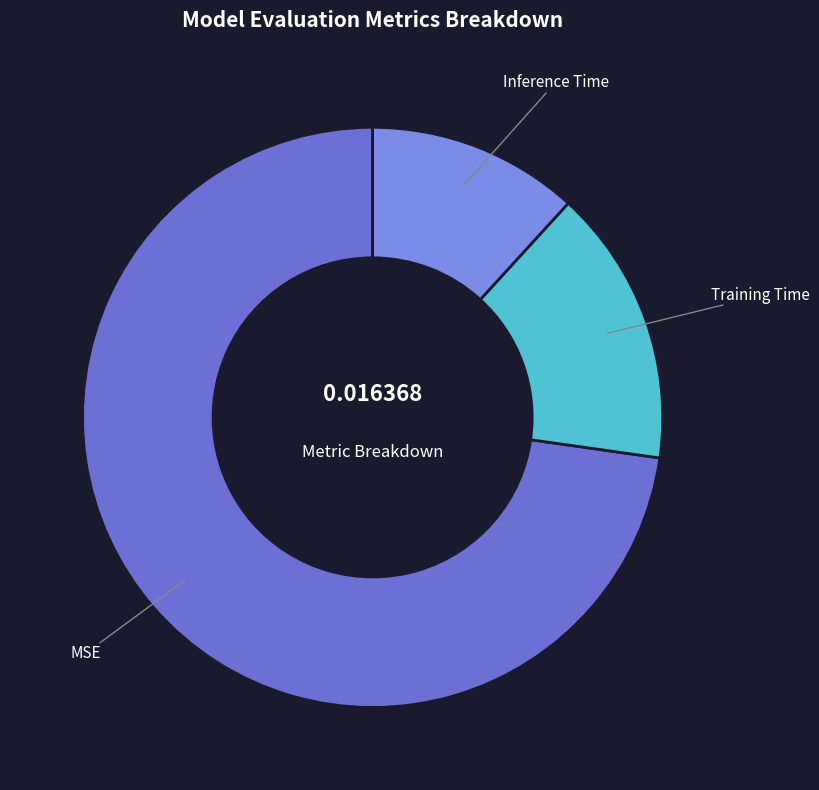

Do MSE and Inference Time together represent more than half of the pie?

Yes